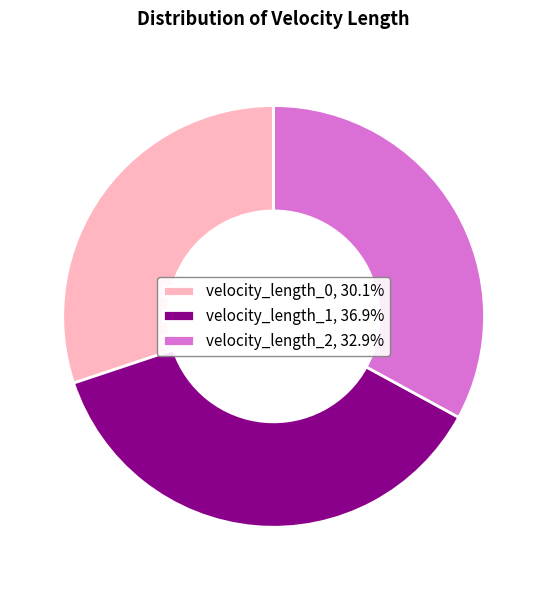

Is the sum of velocity_length_0, 30.1% and velocity_length_1, 36.9% greater than half?

Yes